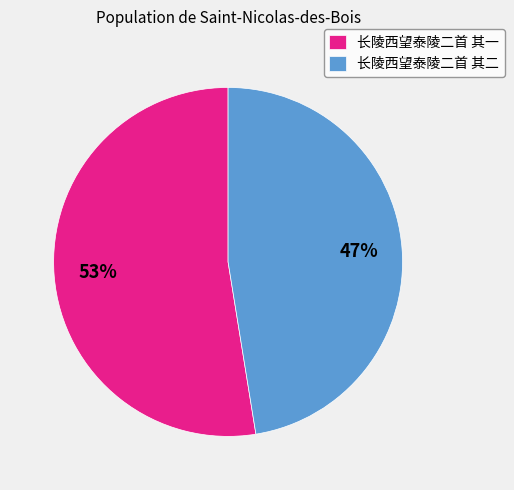

Between 长陵西望泰陵二首 其二 and 长陵西望泰陵二首 其一, which is larger?

长陵西望泰陵二首 其一